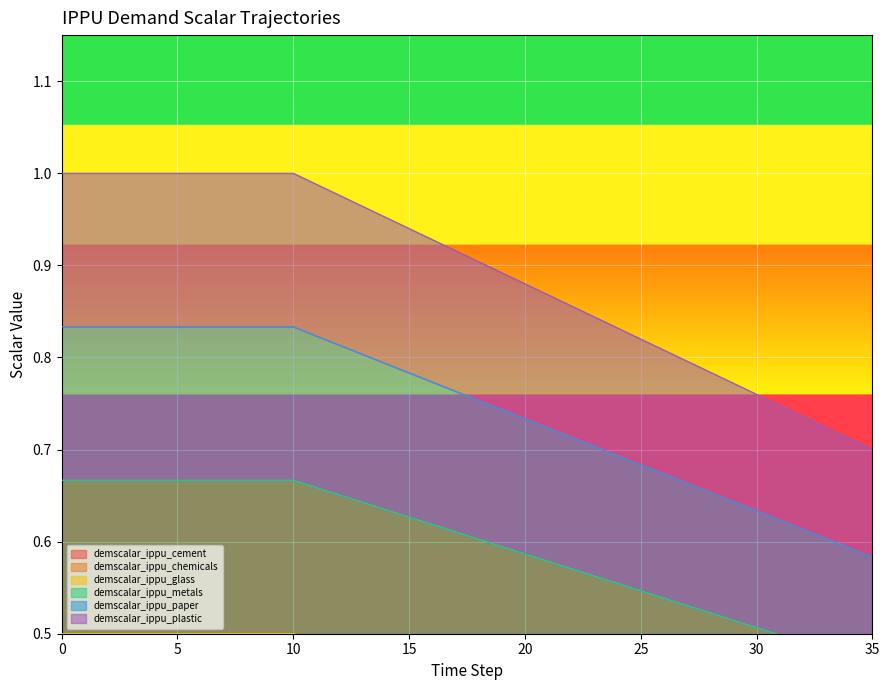

What is the sum of the demscalar_ippu_chemicals values at 9 and 6?

1.7